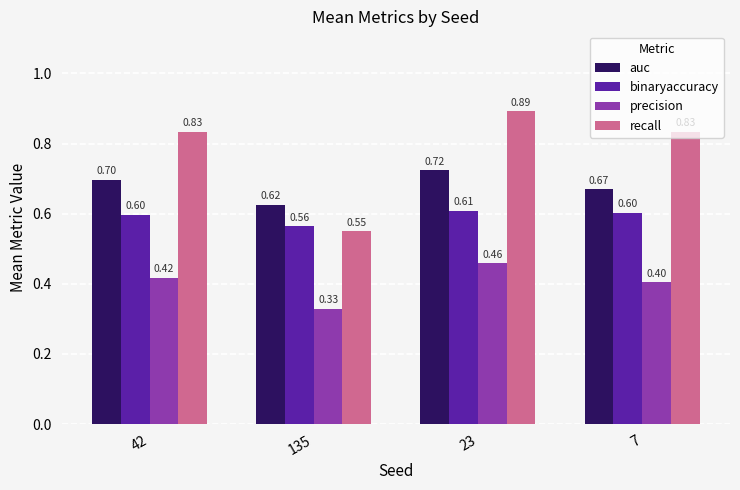

At how many categories does at least one series exceed 0?

4